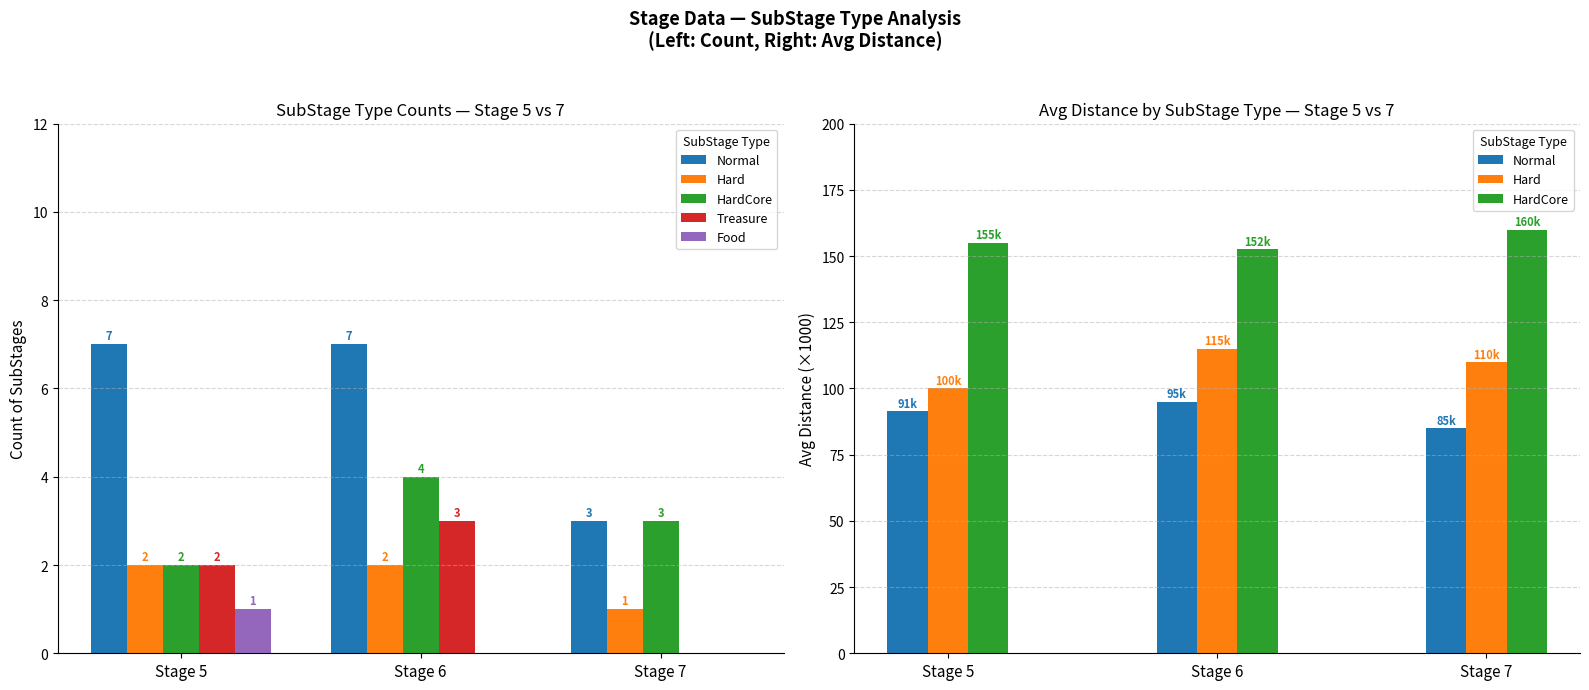

Which category has the highest value in the Normal series?

Stage 6